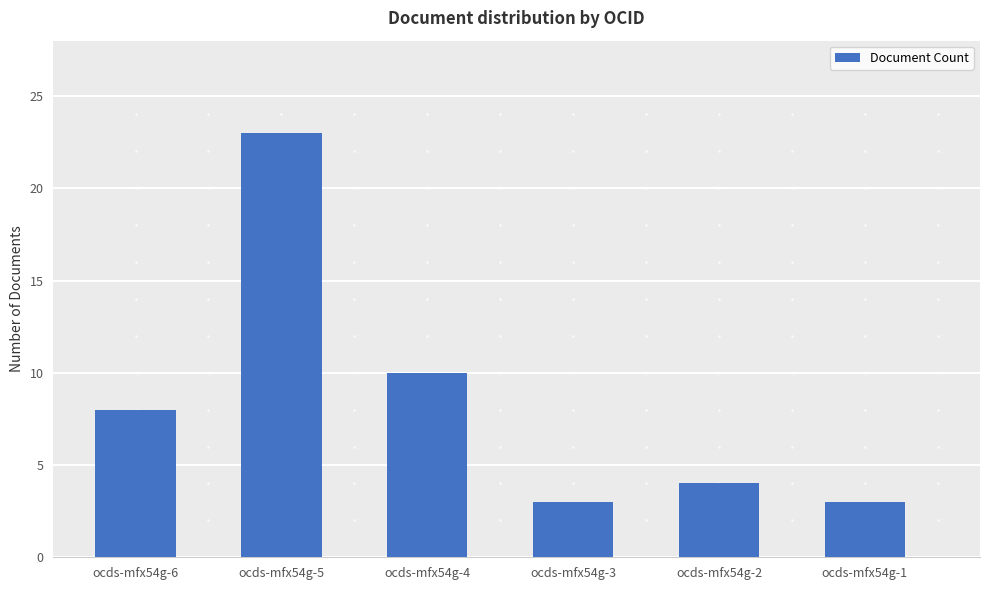

What is the value of the 4th bar from the left?

3